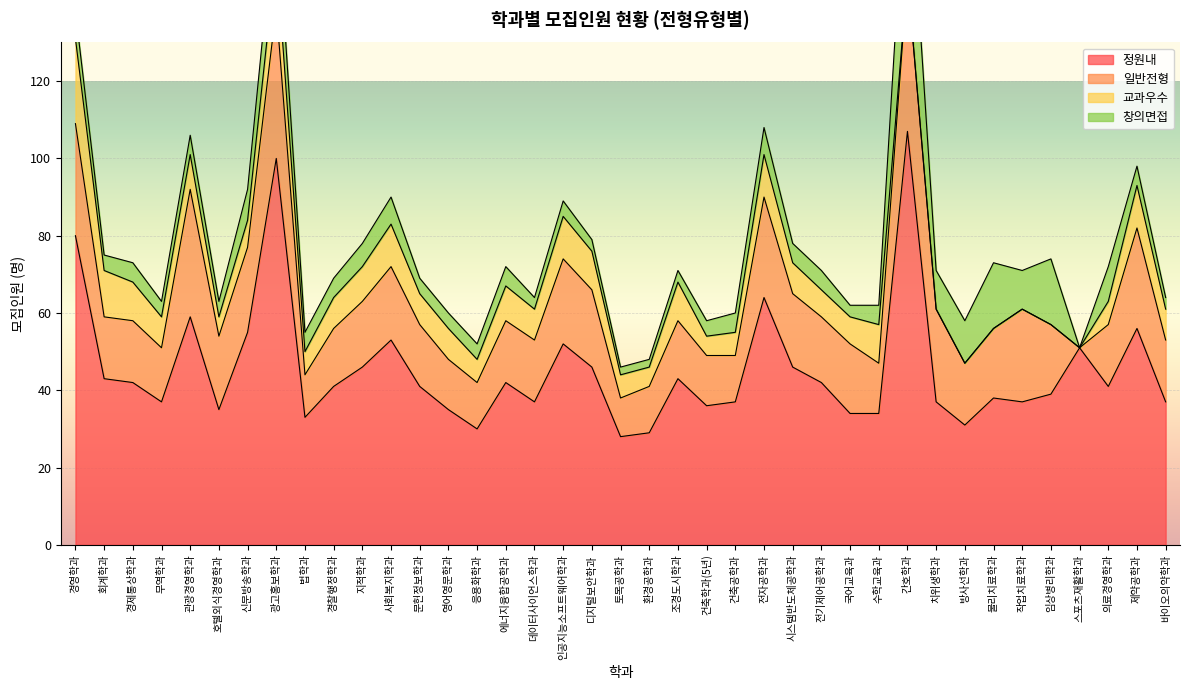

What is the average value of the 정원내 series?

45